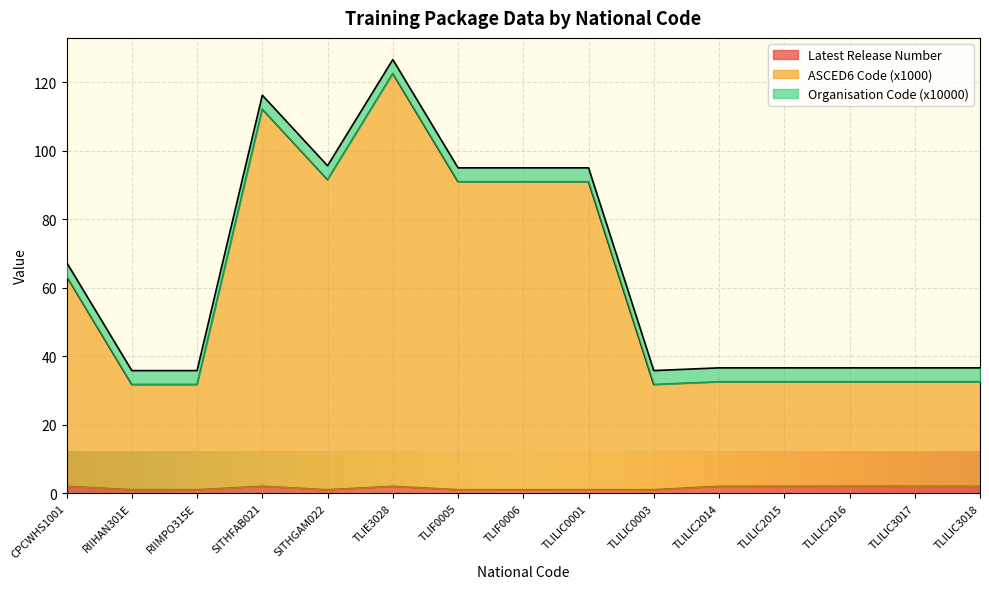

What is the average value of the ASCED6 Code series?

61.3